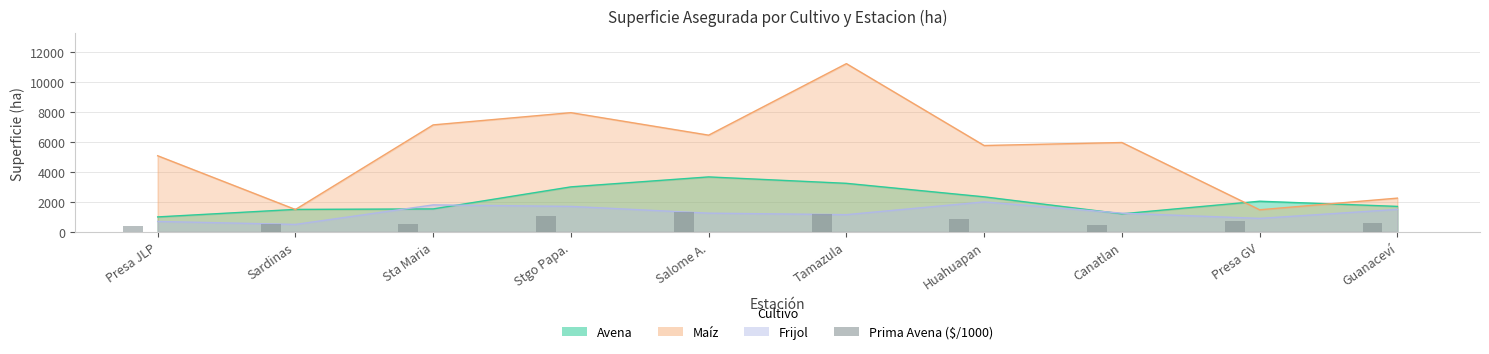

Where does the data first go above 745?

Stgo Papa.